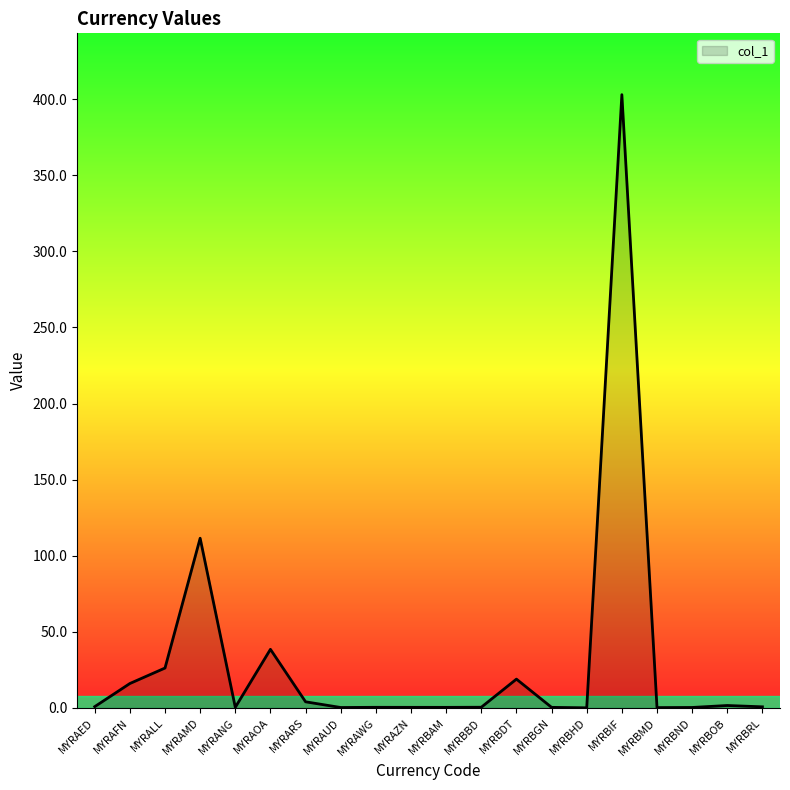

What is the sum of the values at MYRAFN and MYRBIF?

419.1